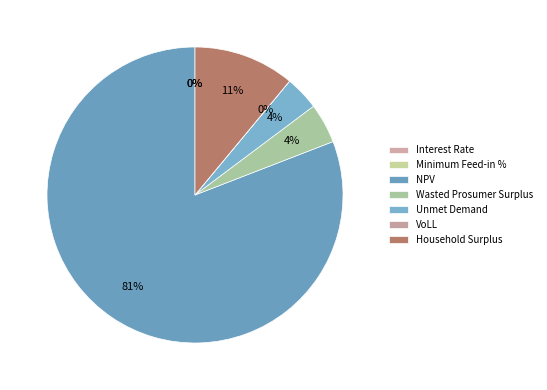

How many slices are in this pie chart?

7